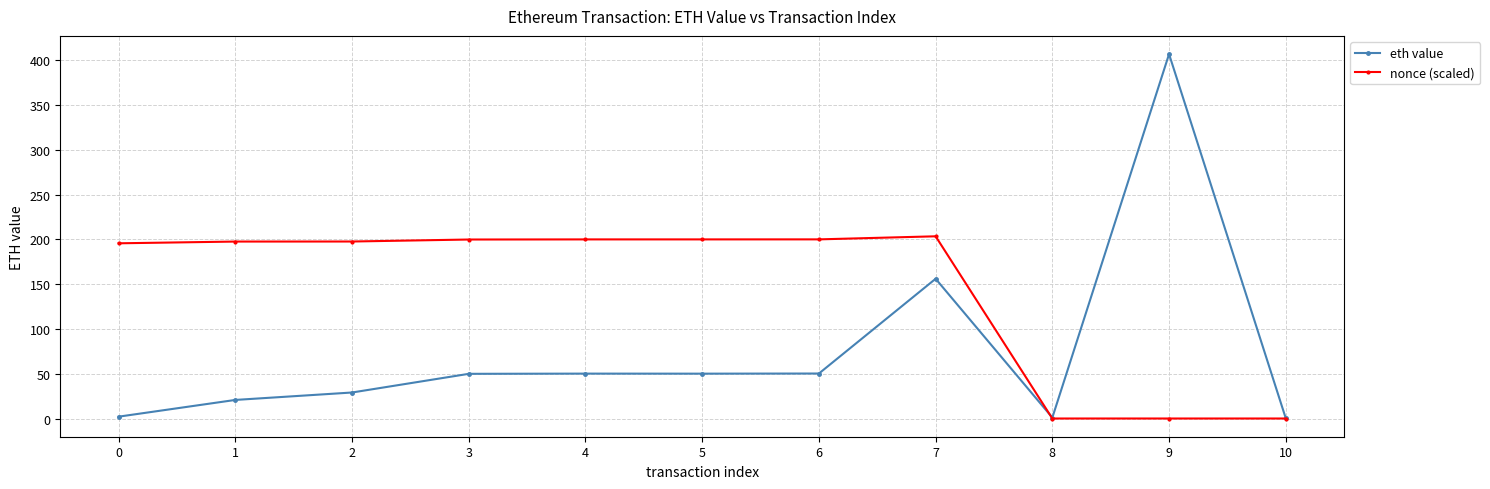

The value of eth value at 5 is 77.9. True or false?

False